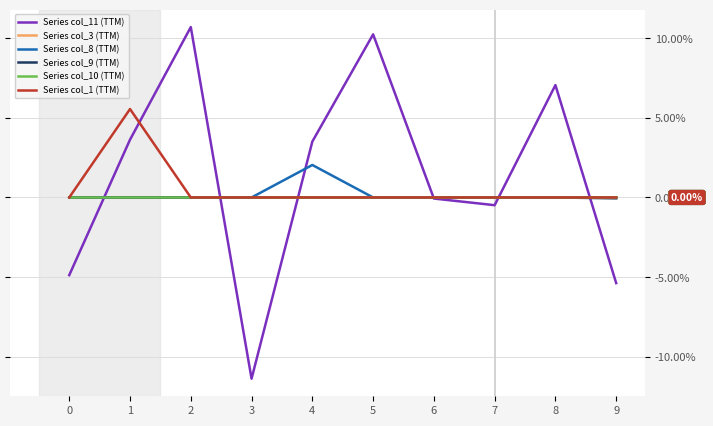

Does the chart display data point markers on the line(s)?

No